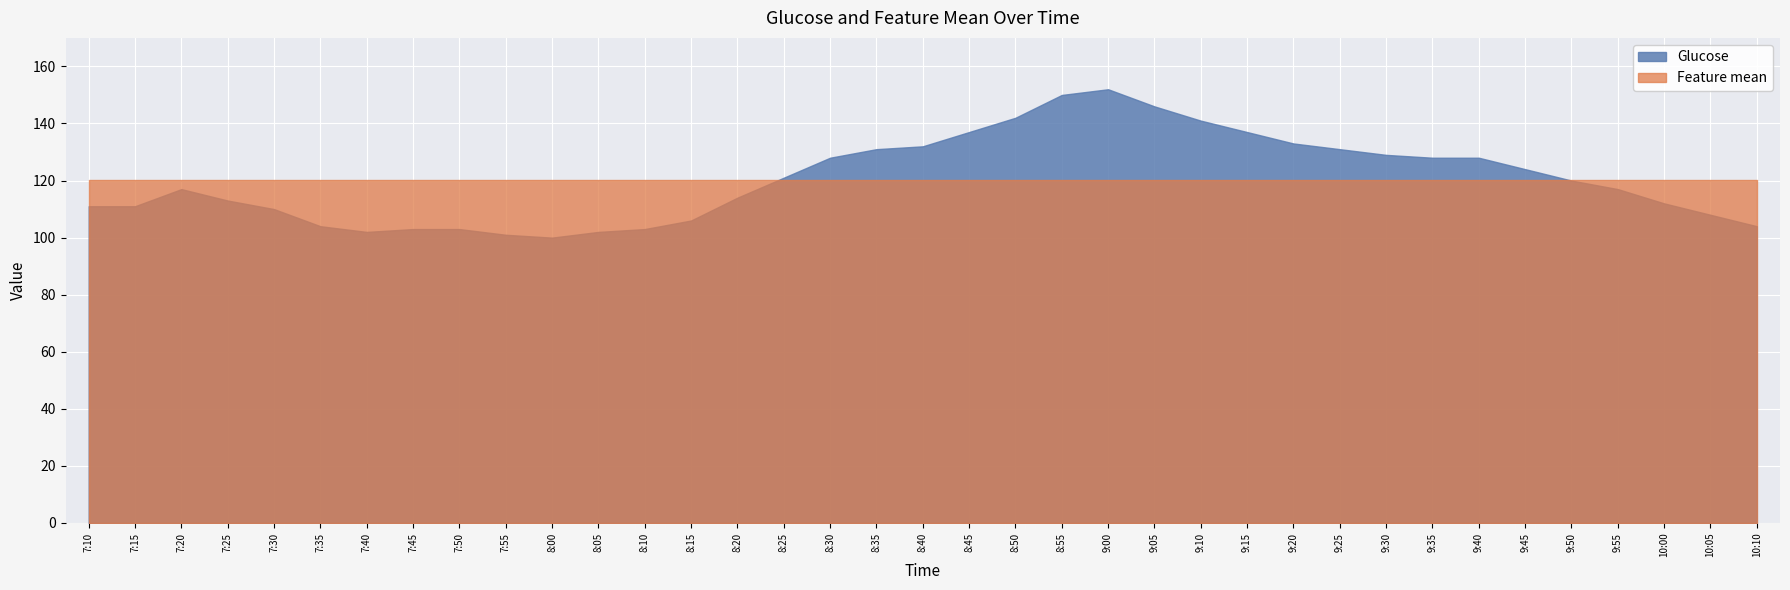

At which label is Feature mean closest to 120?

7:10